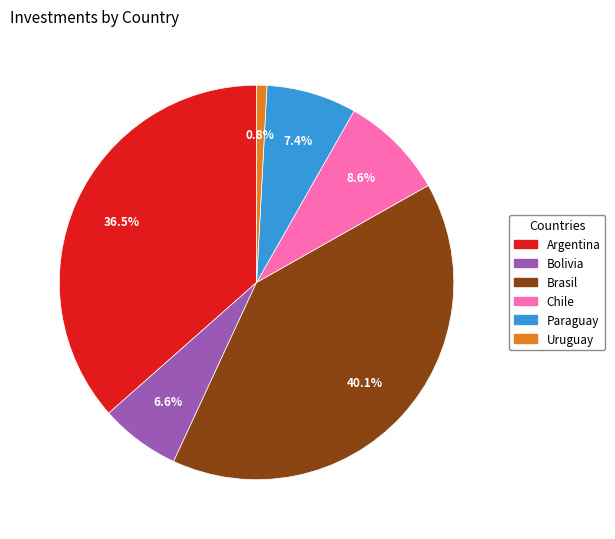

Is there any slice that represents more than half of the pie?

No